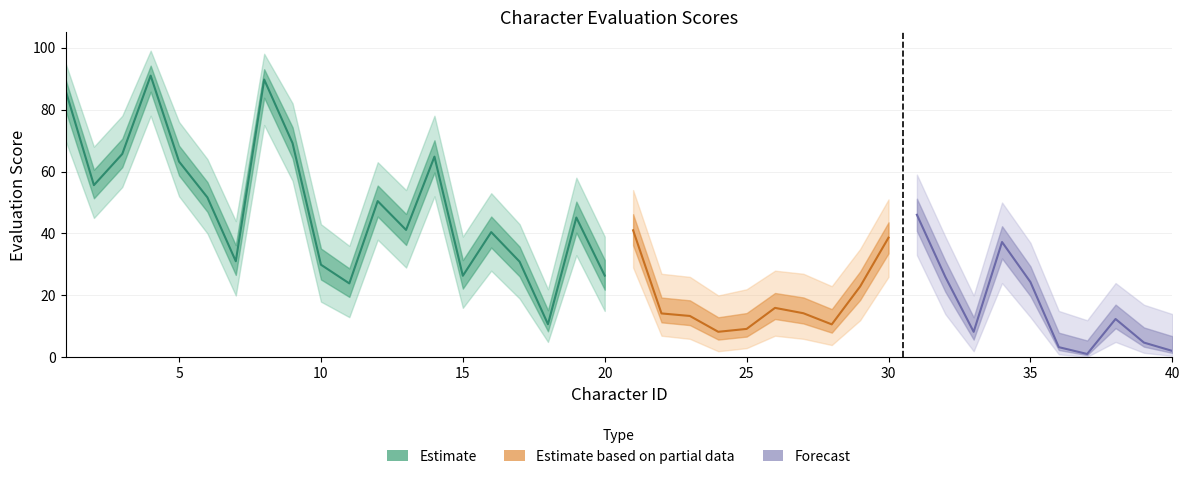

The chart shows a value of 9.2 at 25. True or false?

True